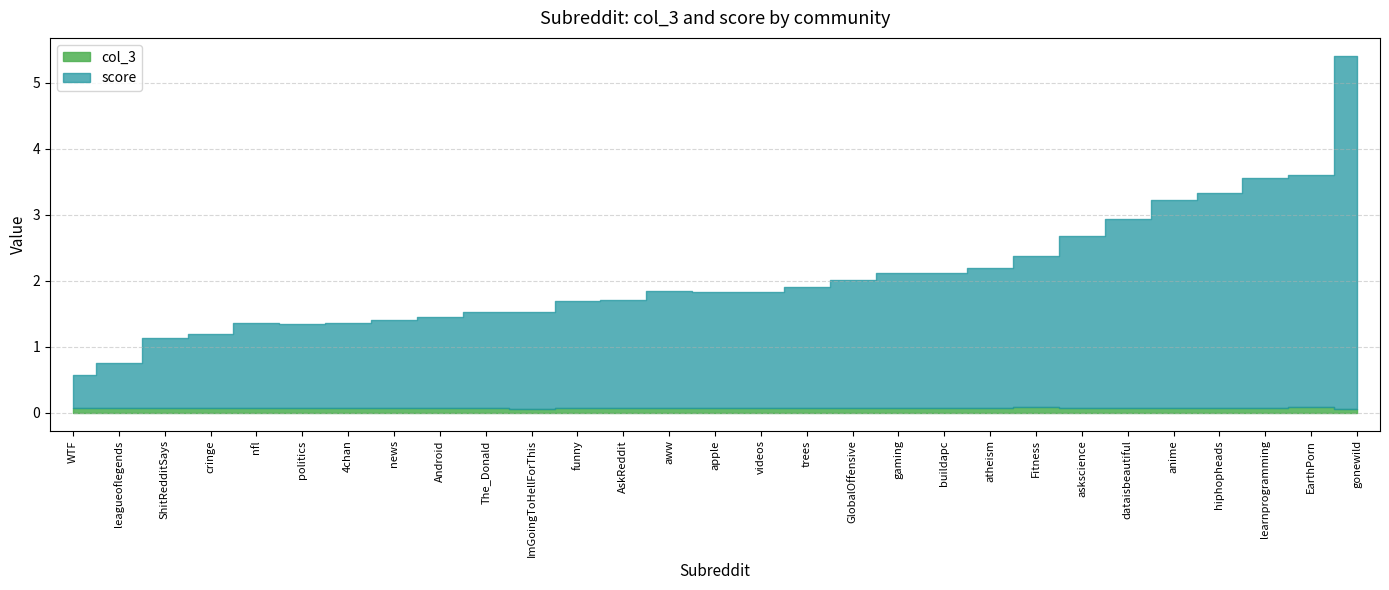

Where is col_3 nearest to the value 0?

gonewild